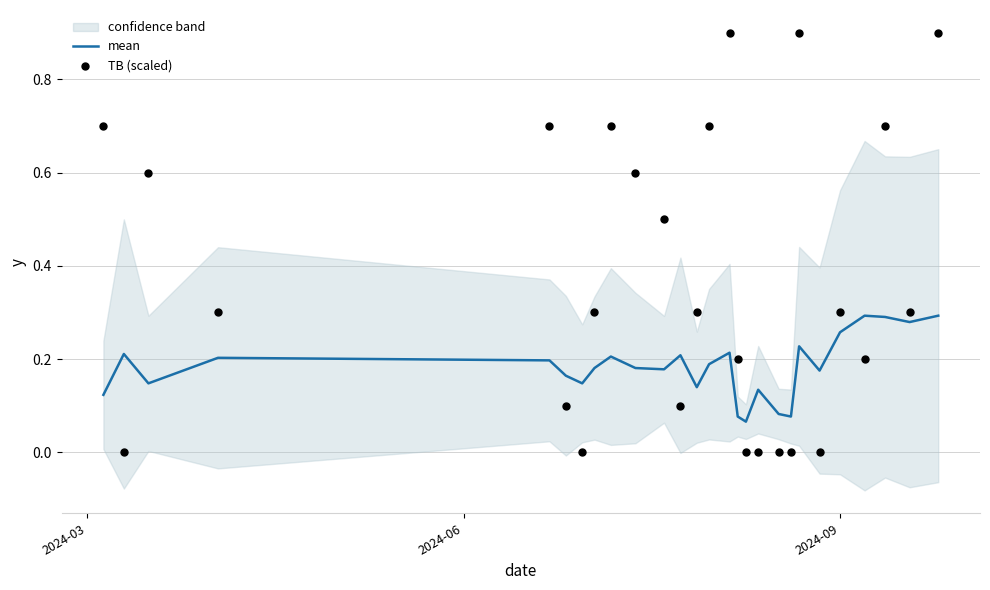

Which series has the largest total across all categories?

TB (scaled)